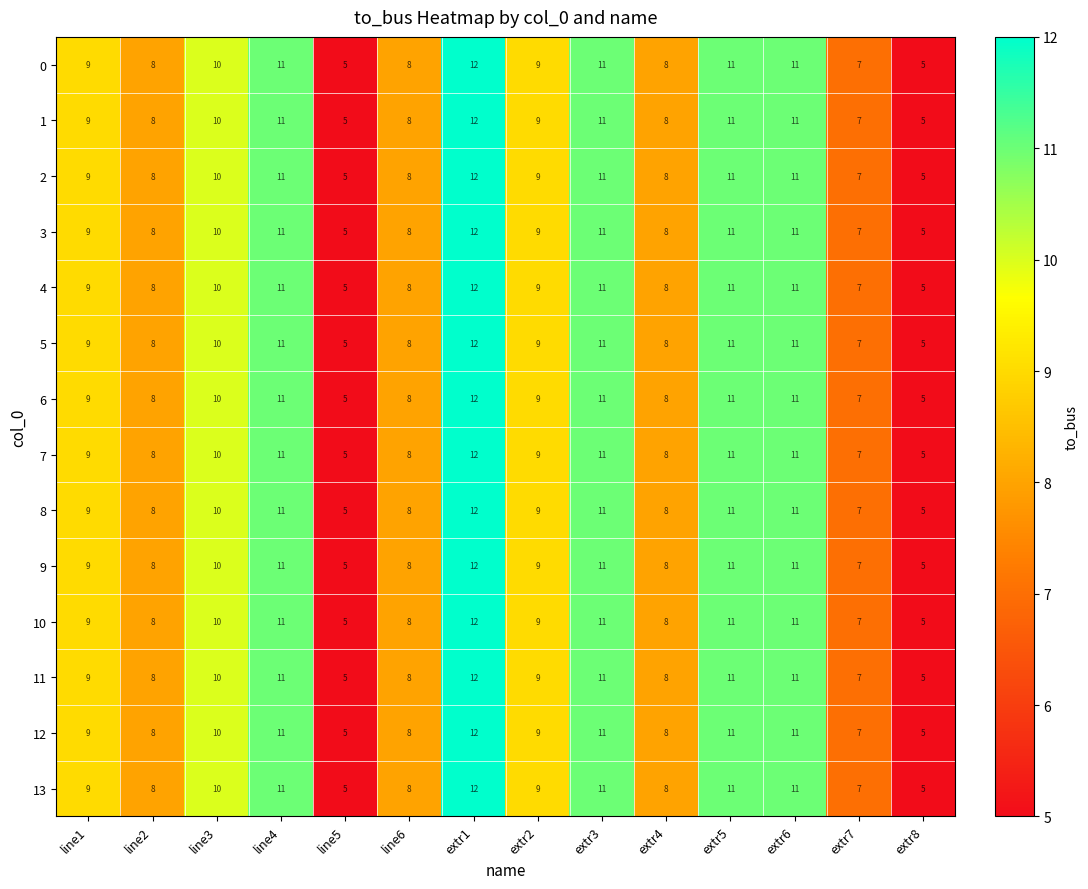

At which category is the sum across all series the highest?

extr1